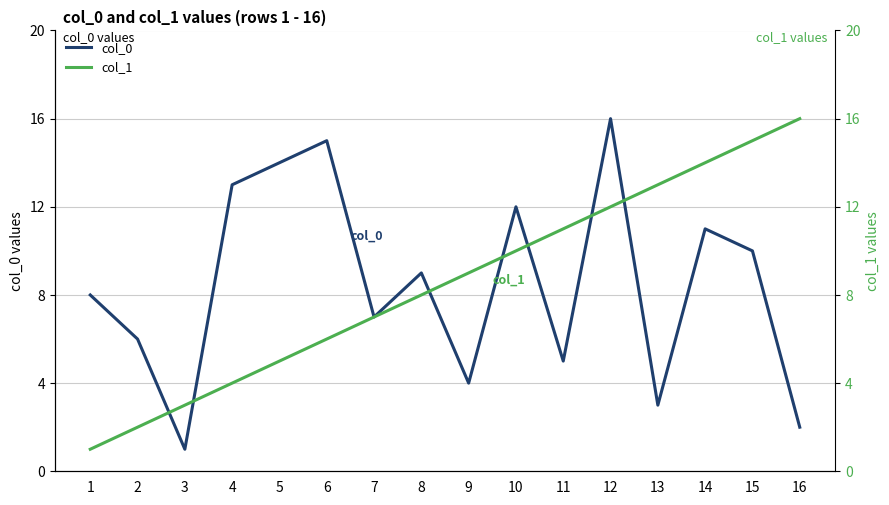

Is the value of col_1 at 5 greater than the value of col_0 at 1?

No